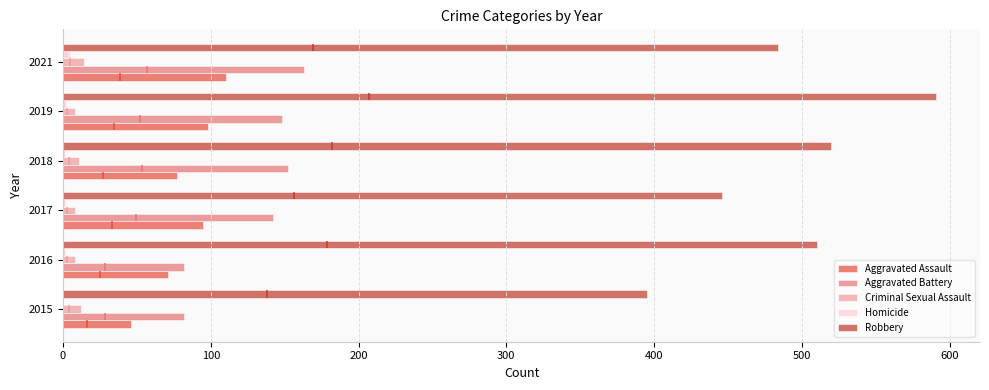

Reading left to right, extract all data points from this chart.

Aggravated Assault: 46	71	95	77	98	110
Aggravated Battery: 82	82	142	152	148	163
Criminal Sexual Assault: 12	8	8	11	8	14
Homicide: 0	1	1	1	2	5
Robbery: 395	510	446	520	591	484